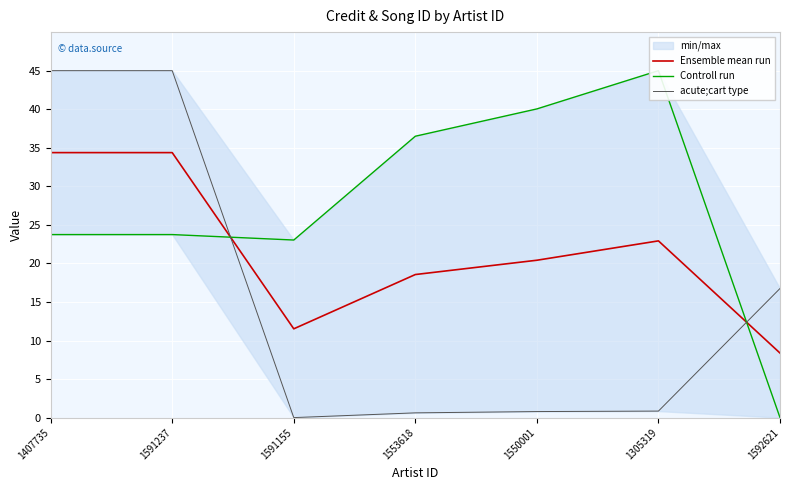

How many lines are shown in the chart?

3